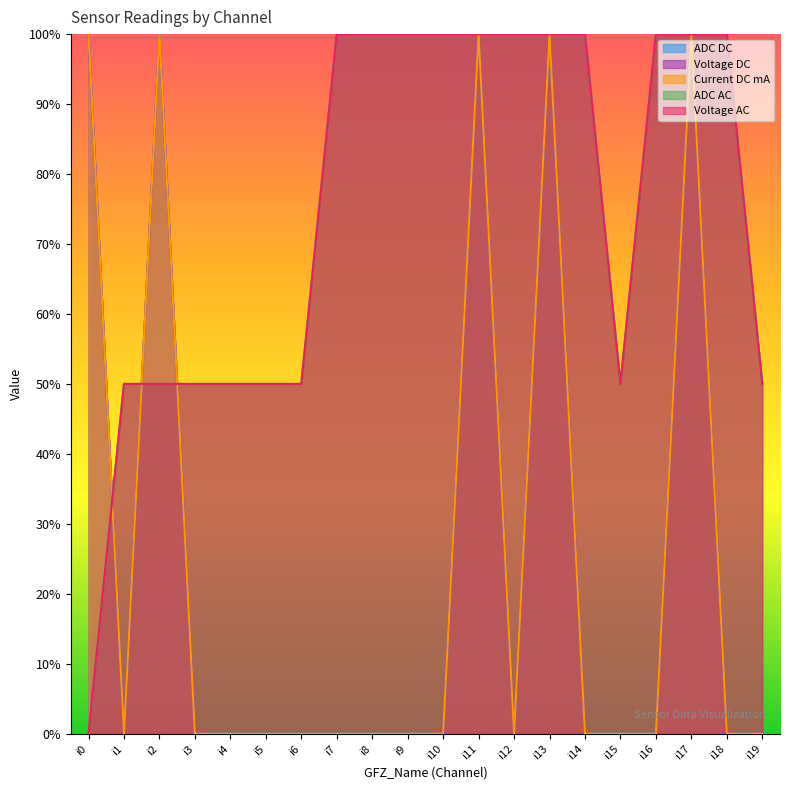

How many values in the Voltage DC series exceed 0?

5